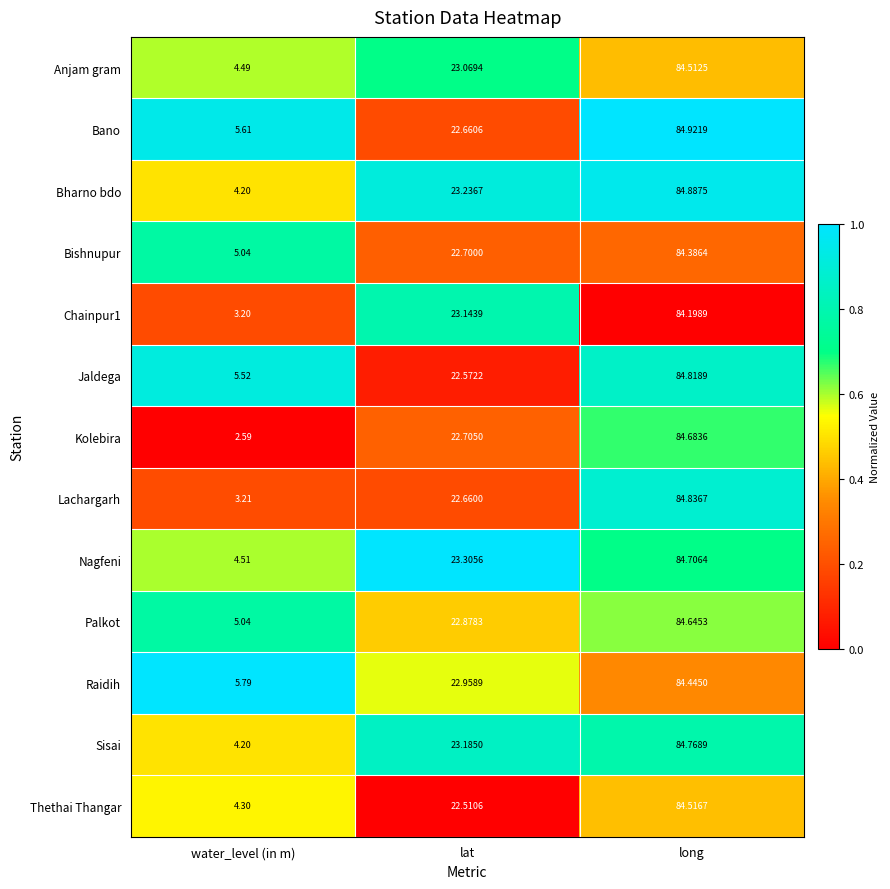

At which label does Raidih first exceed 22?

lat